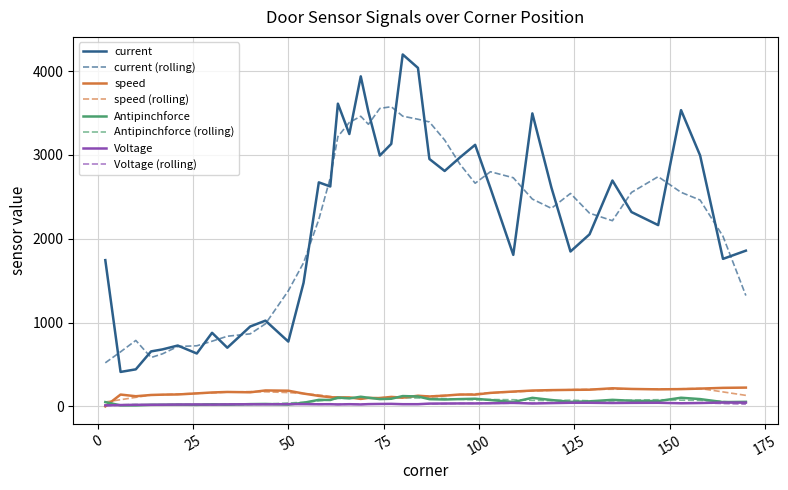

Which series has the largest range (max minus min)?

current